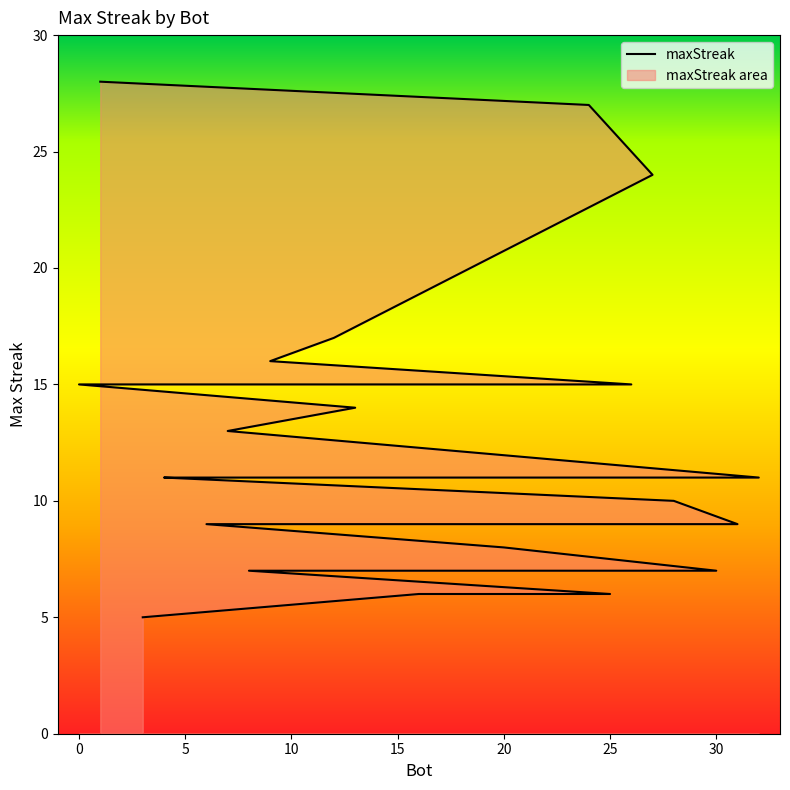

How many distinct data groups are displayed?

1